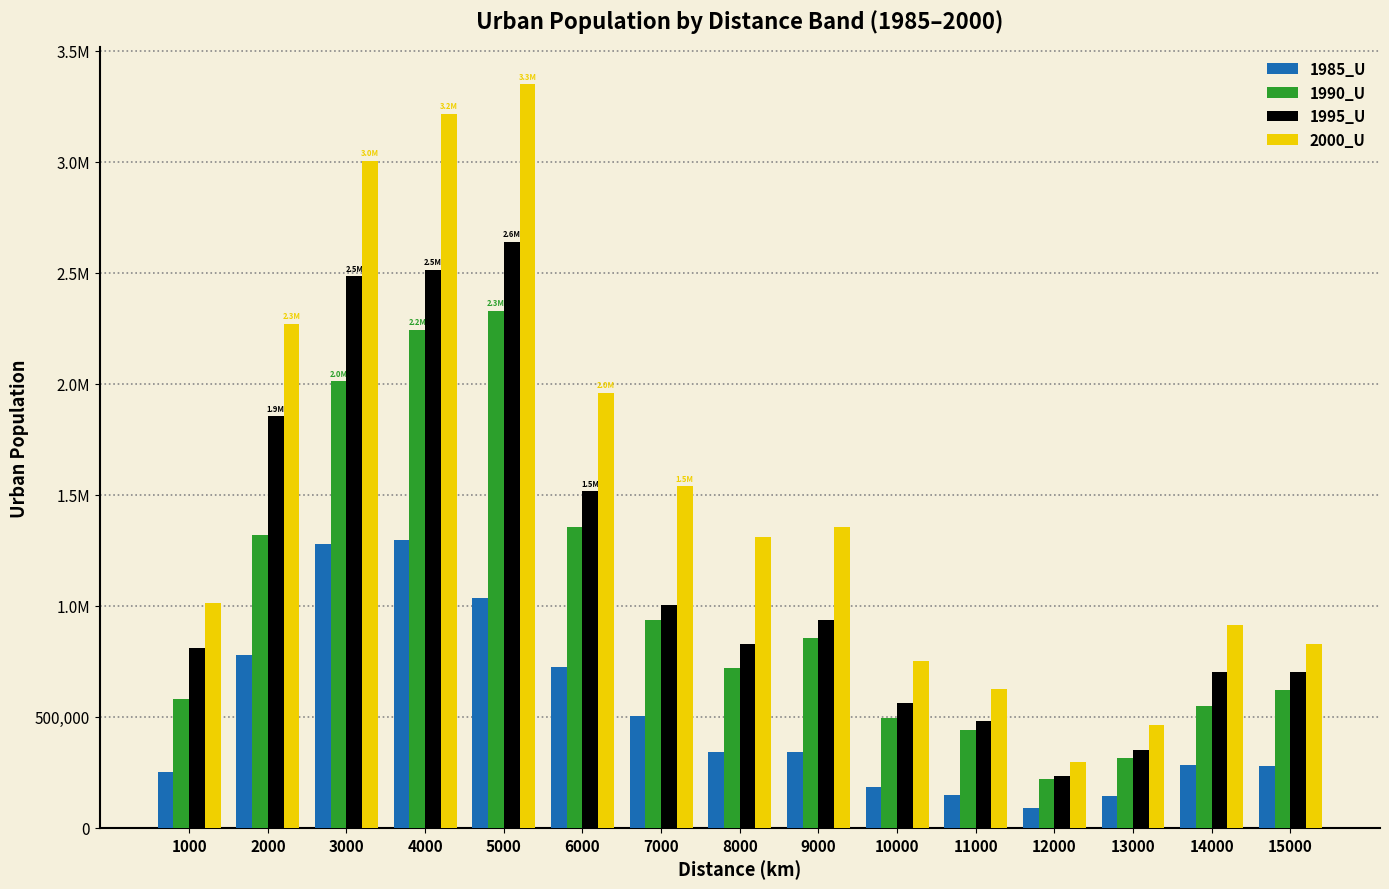

Are the bars horizontal?

No